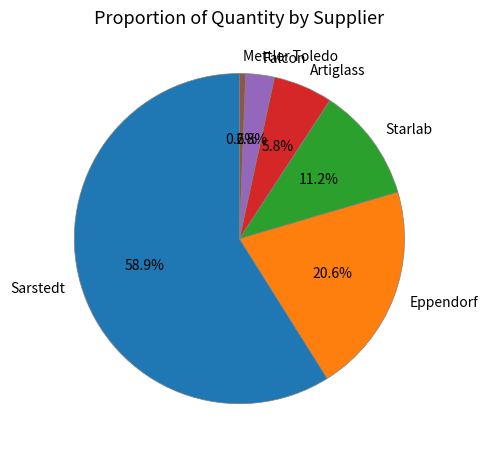

Do Starlab and Mettler Toledo together represent more than half of the pie?

No